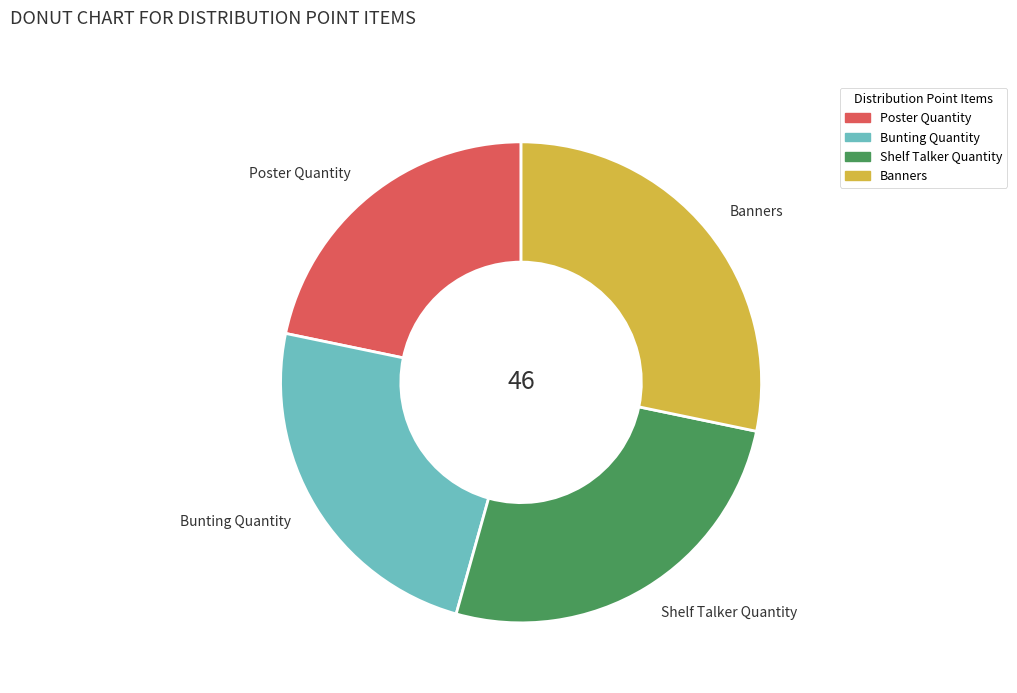

Does any single category account for the majority?

No